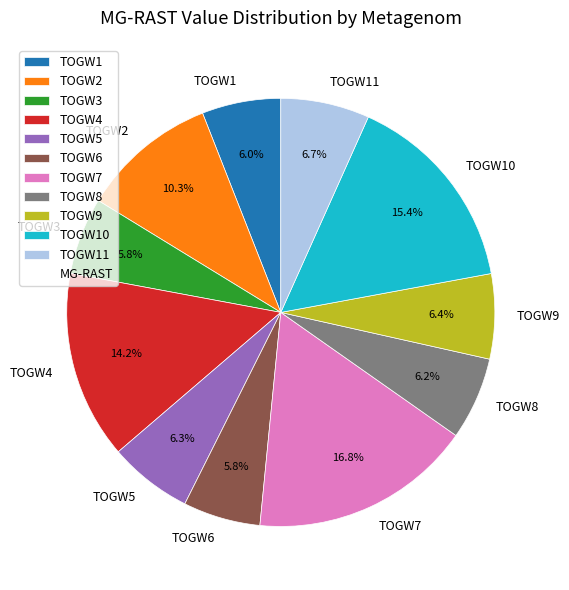

What is the ratio of the value at TOGW6 to the value at TOGW1?

1.0